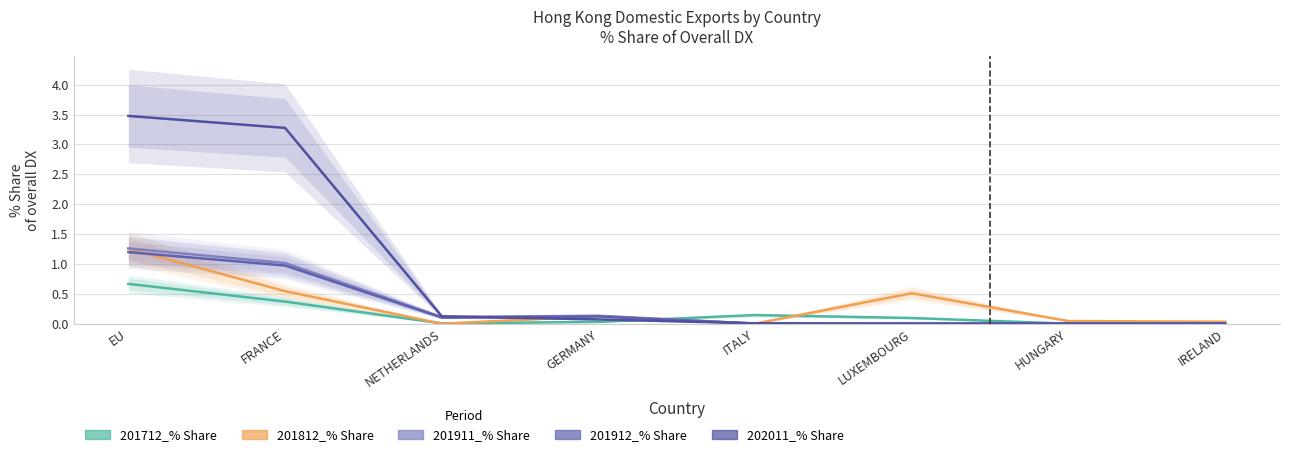

In 201912_% Share, how many points are lower than both neighbors (excluding endpoints)?

1